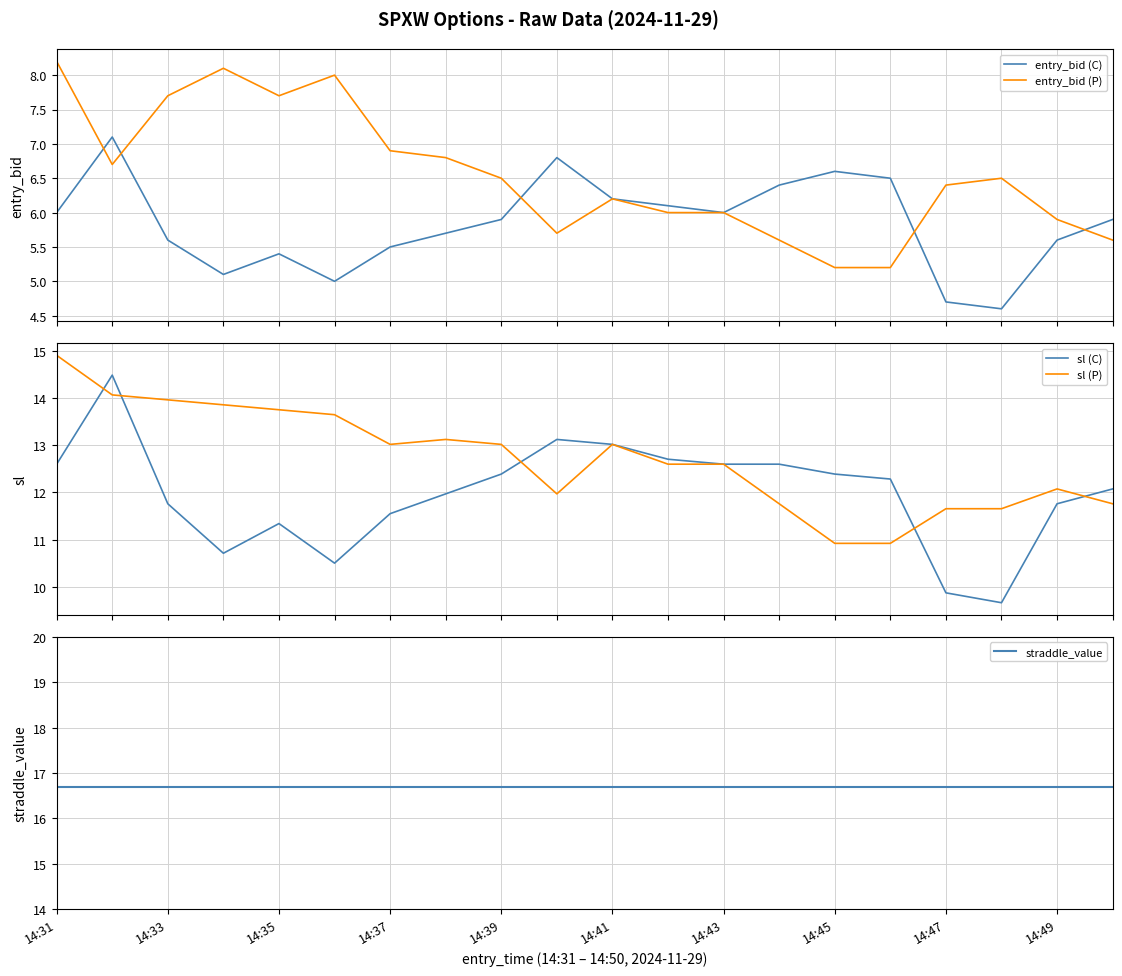

What is the sum of the sl (C) values at 15 and 17?

21.9